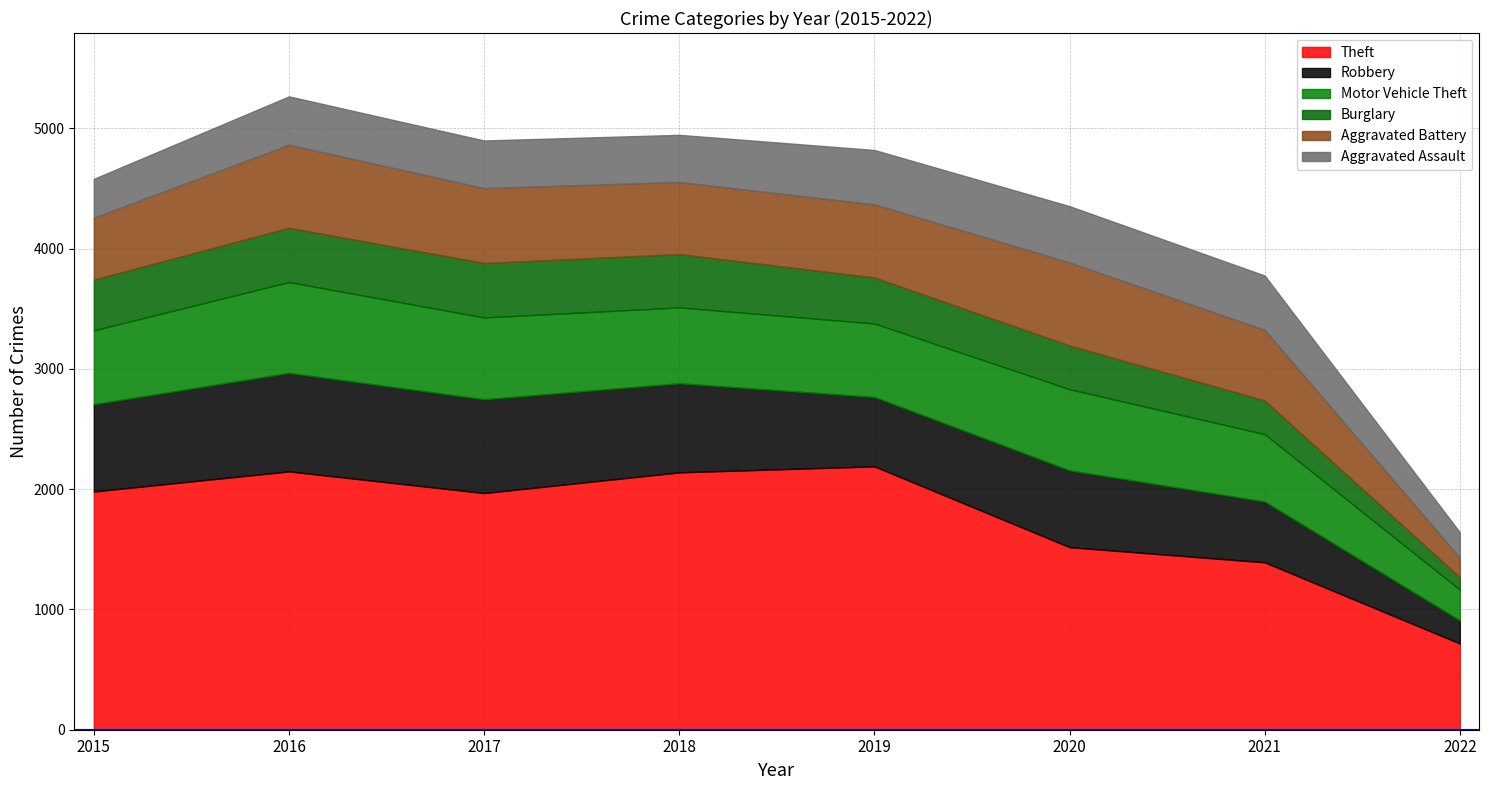

List the series in order of their peak value, lowest first.

Burglary, Aggravated Assault, Aggravated Battery, Motor Vehicle Theft, Robbery, Theft